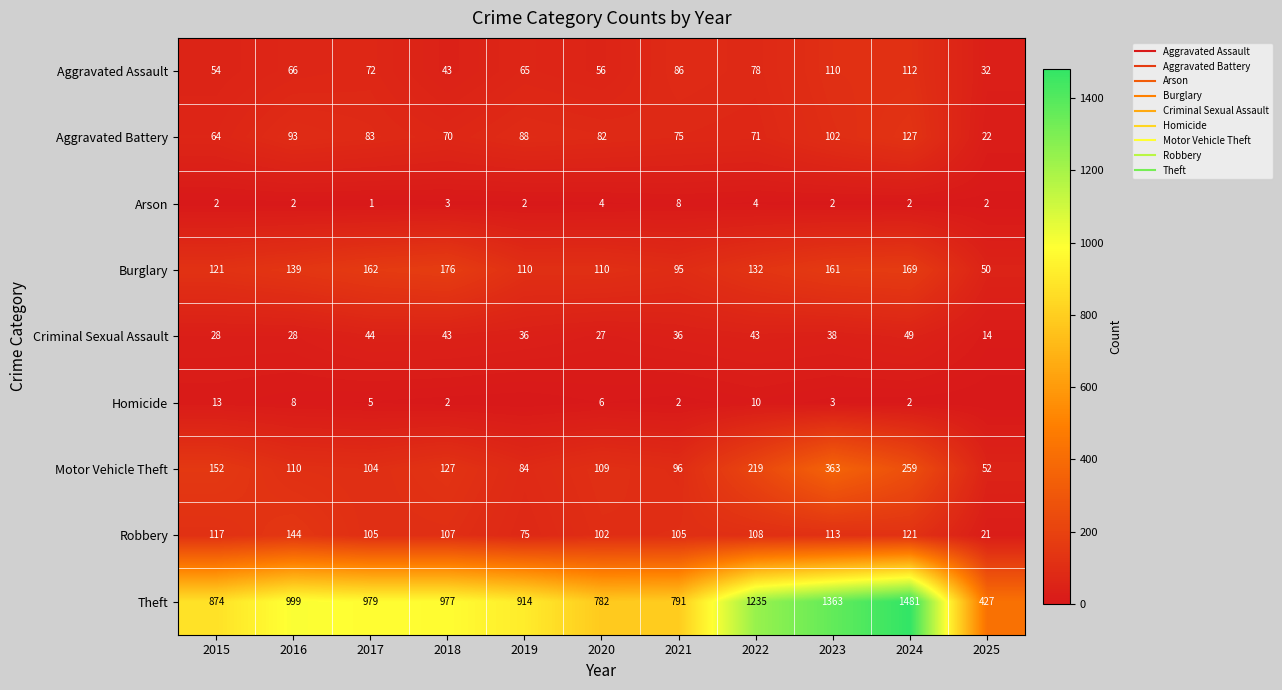

What is the spread (max minus min) of values at 2024?

1479